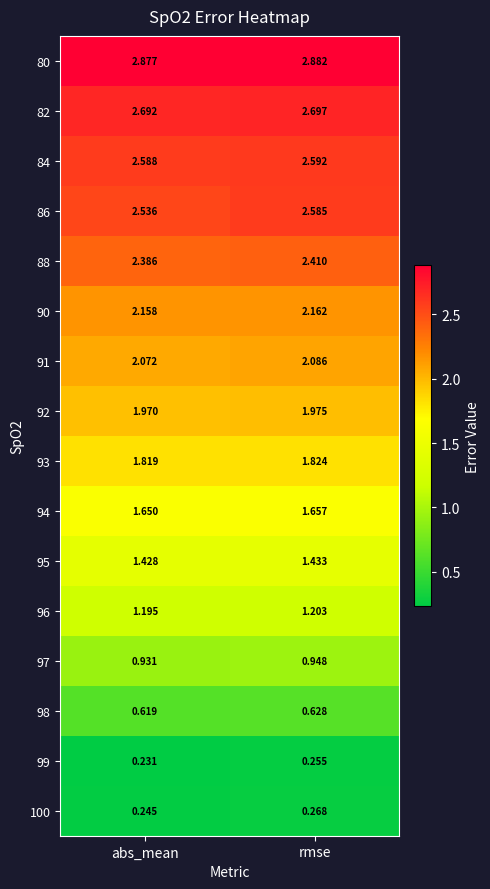

At which category does the chart reach its peak across all series?

rmse